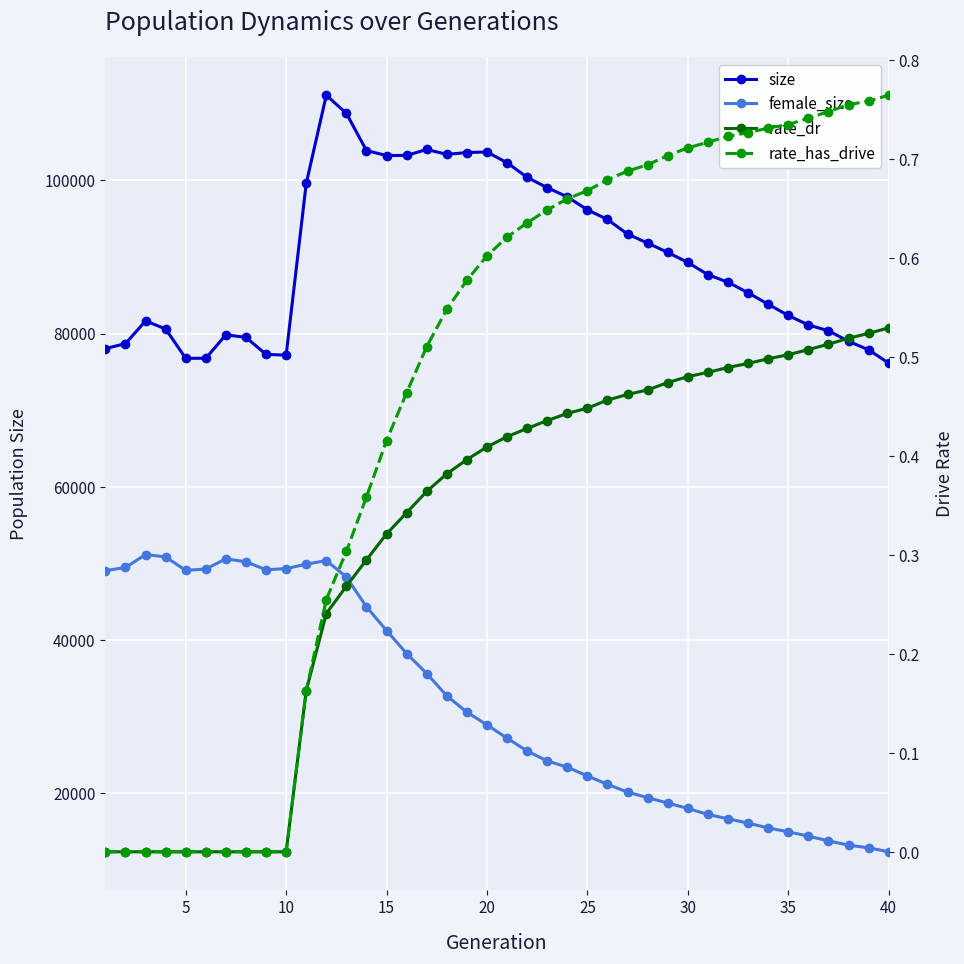

List the series in order of their peak value, highest first.

size, female_size, rate_has_drive, rate_dr